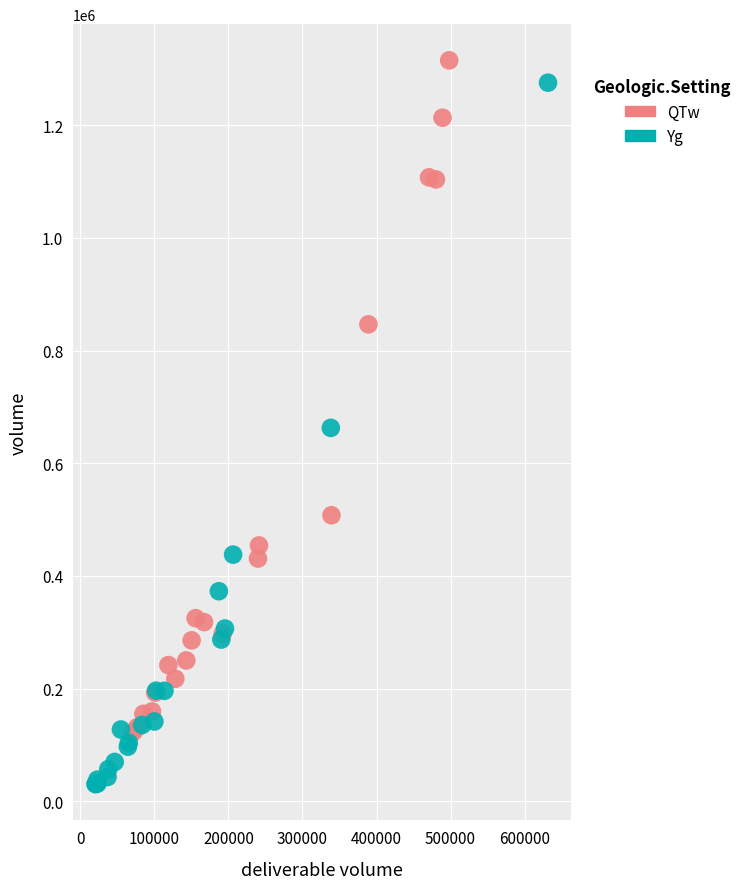

Which series reaches the minimum Y coordinate?

Yg